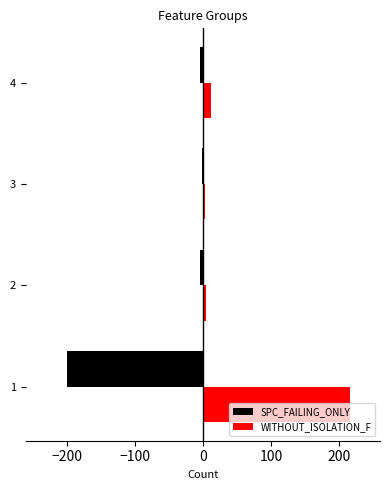

At which category is the sum across all series the highest?

1